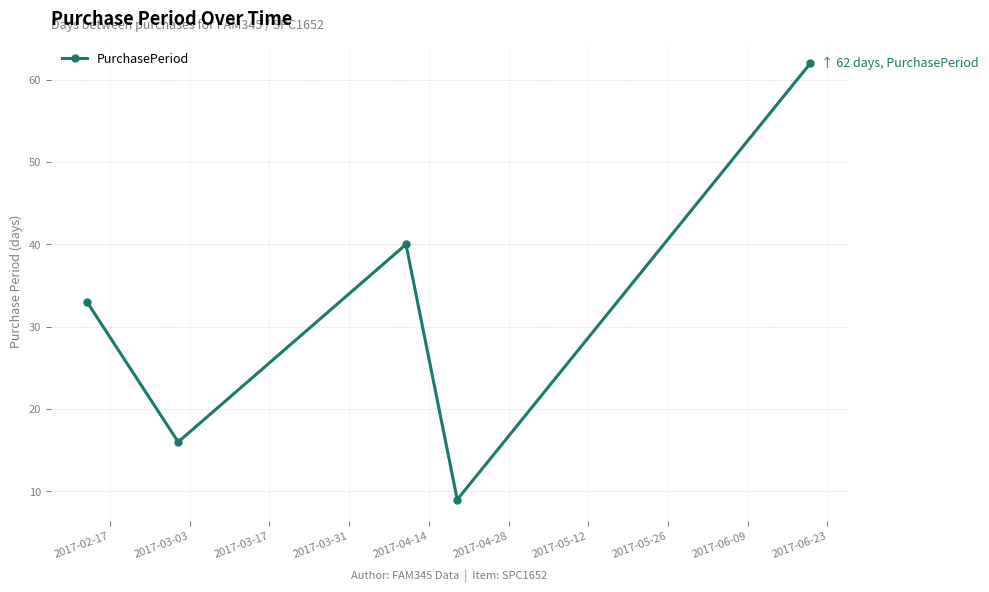

What is the smallest value displayed?

9